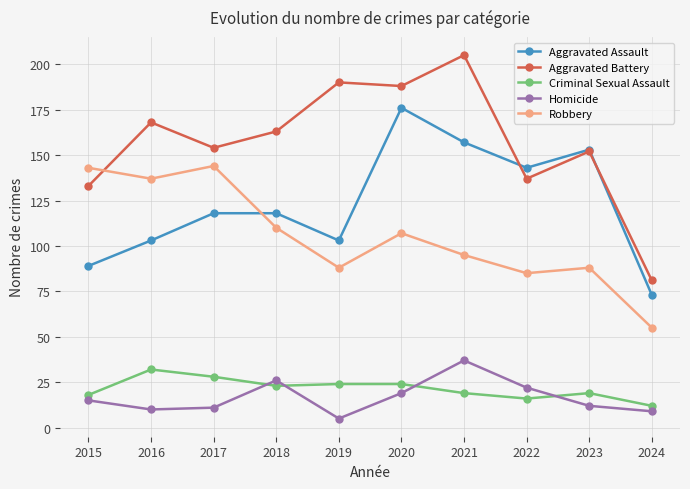

At which category does Criminal Sexual Assault reach its first local peak?

2016